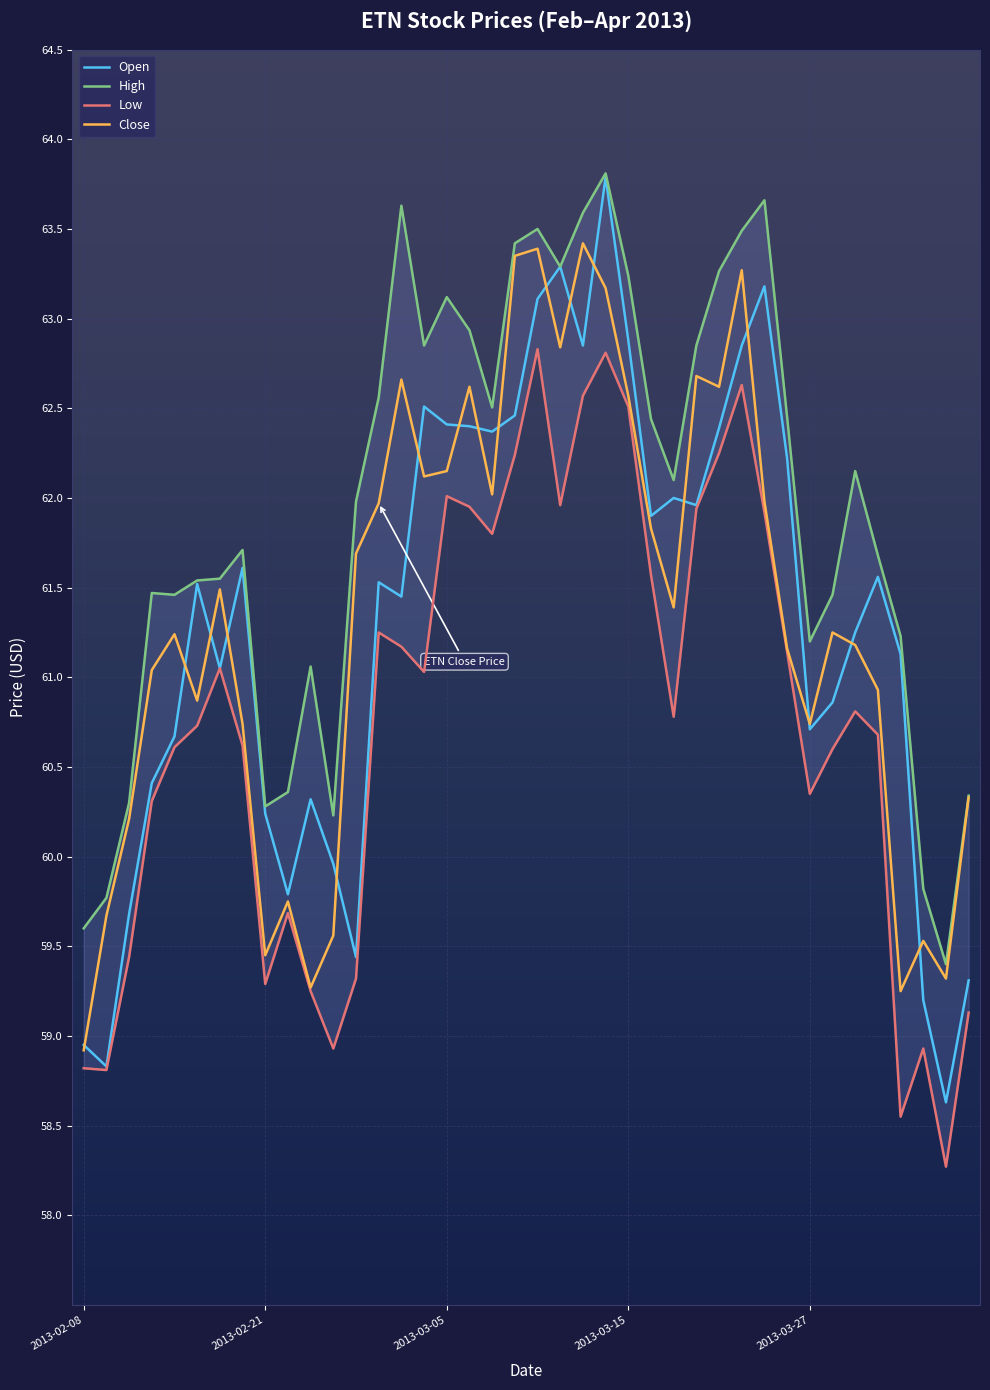

What is the maximum value for Open?

63.8